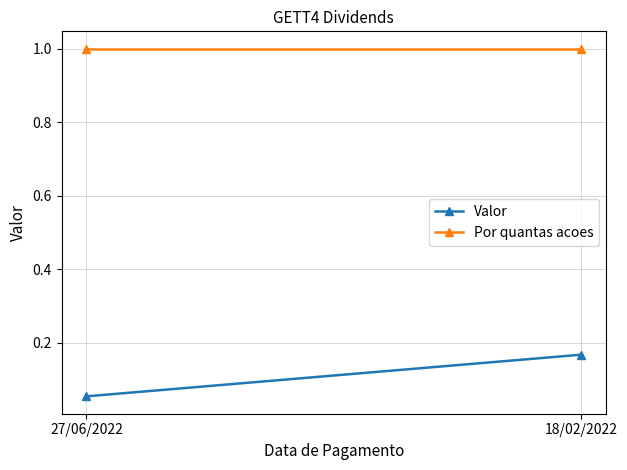

List the labels in order of Valor value, largest first.

18/02/2022, 27/06/2022